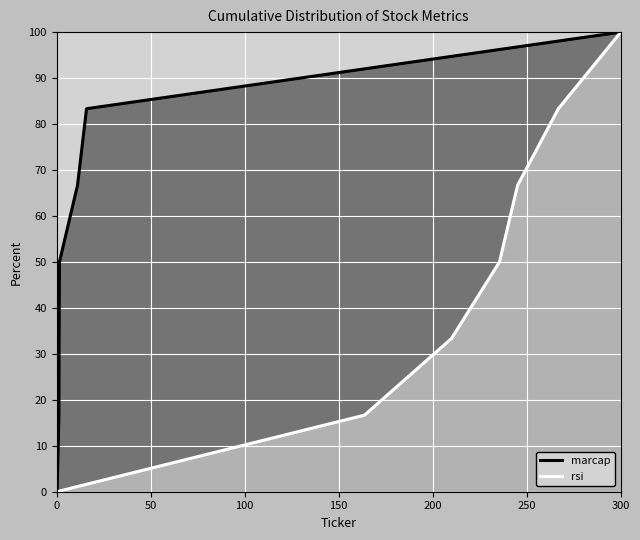

What is the highest value of the rsi series?

100.0